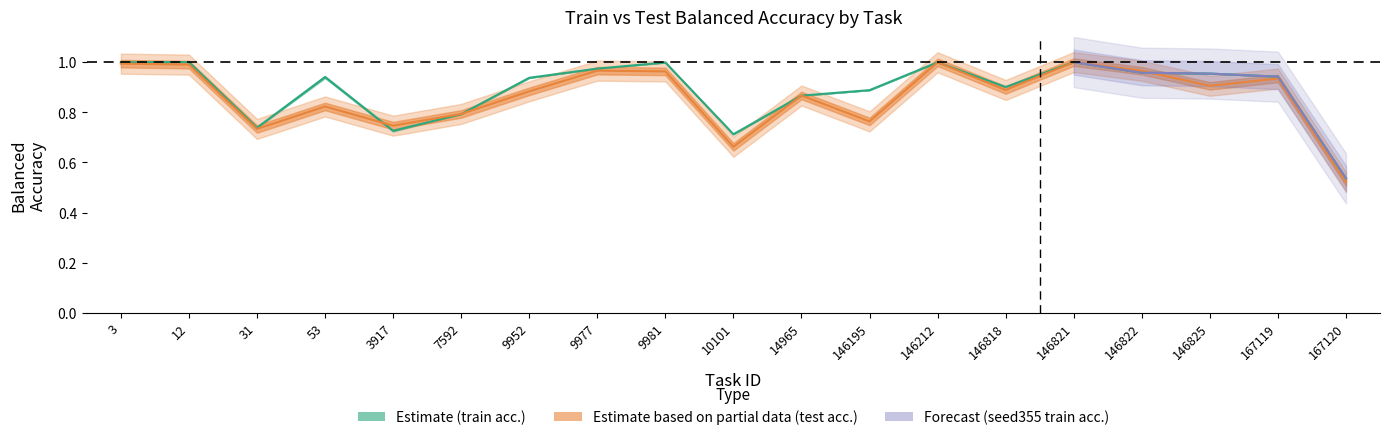

True or false: train balanced accuracy has more than 2 interior local peaks.

True